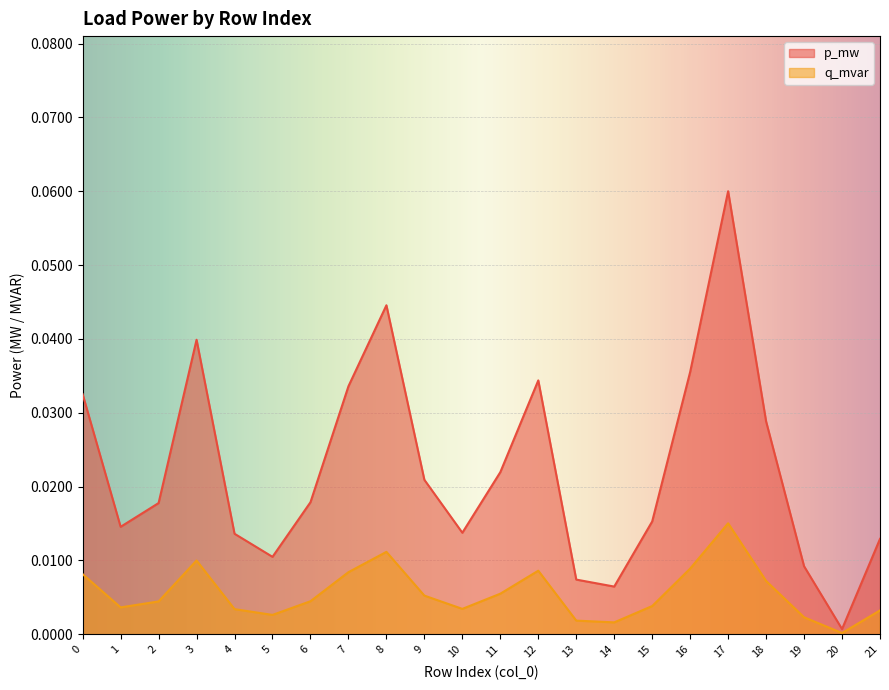

How many lines are shown in the chart?

2